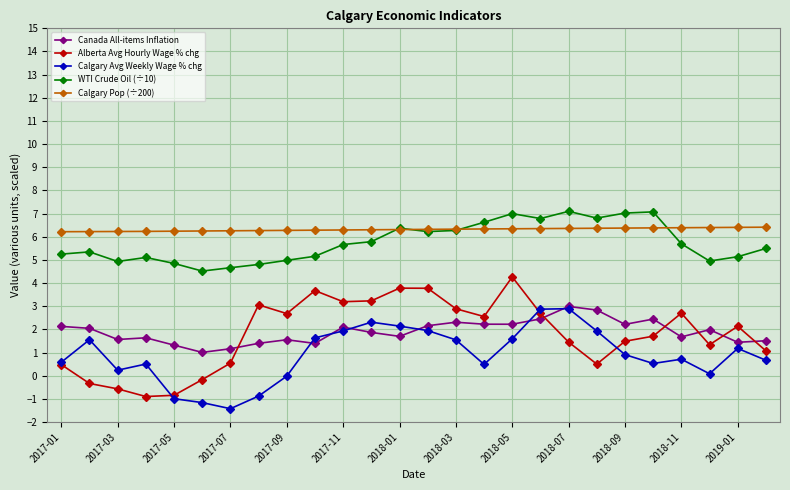

What is the smallest value displayed?

-1.4